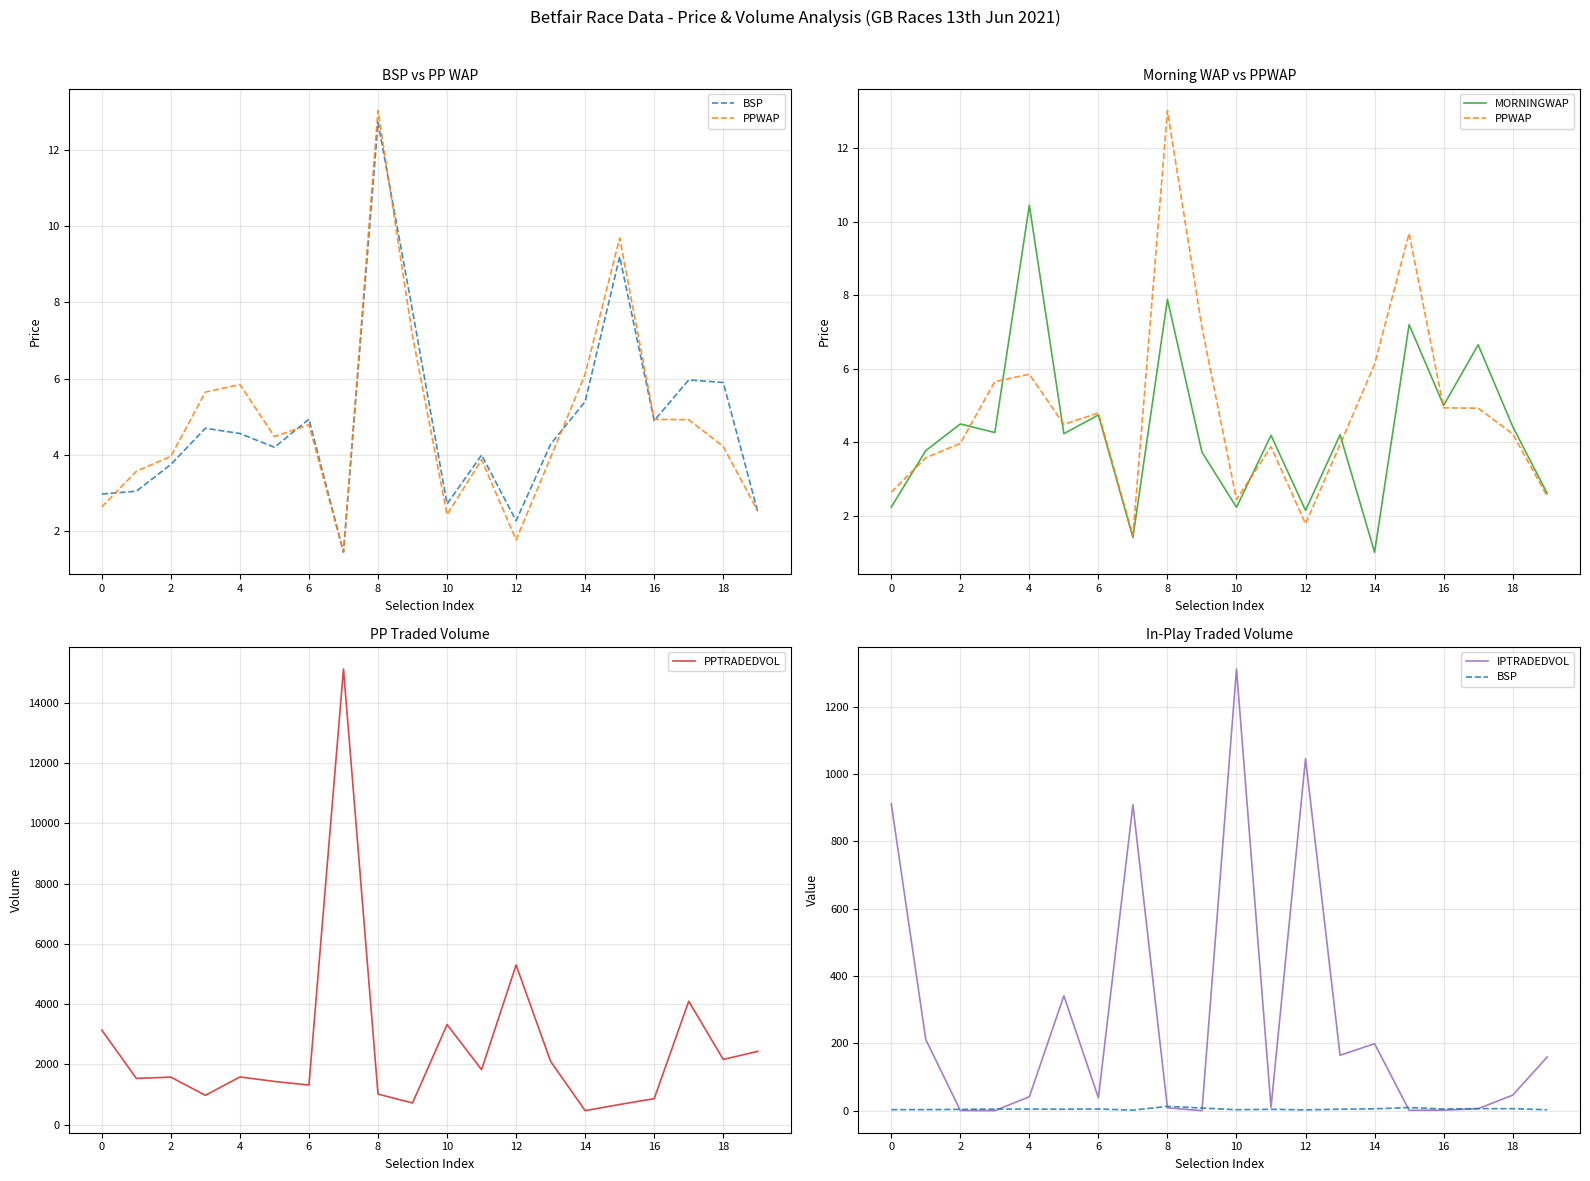

Which series has the largest range (max minus min)?

PPTRADEDVOL